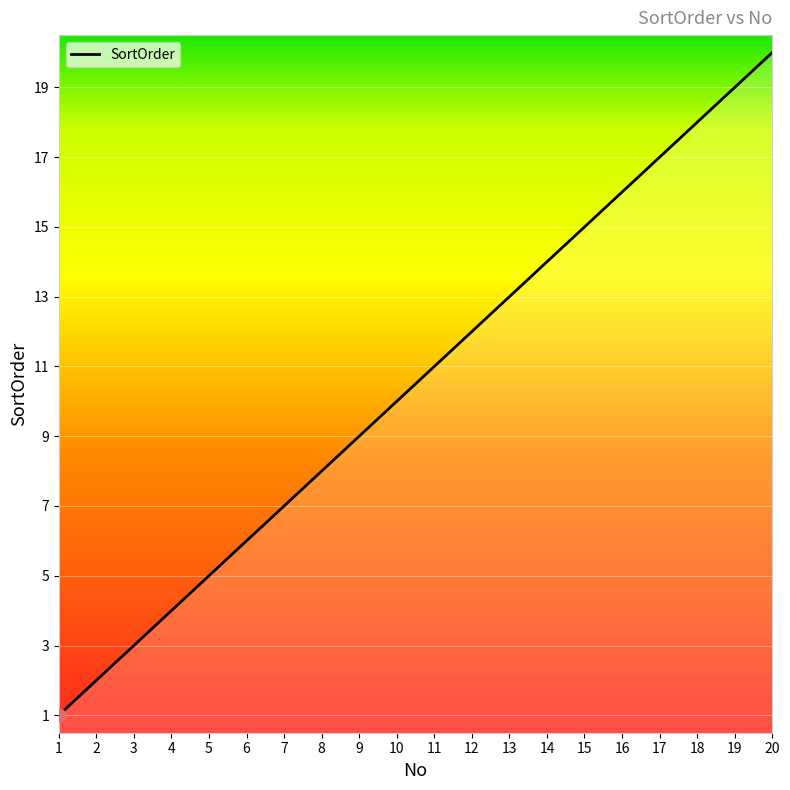

What is the change in value from 3 to 5?

+2